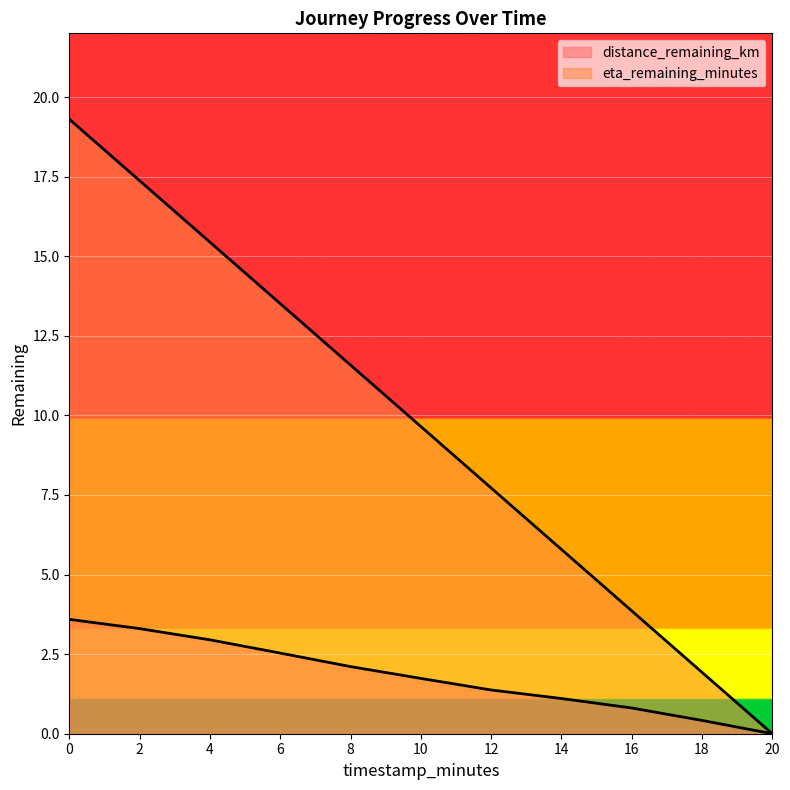

What is the difference between the maximum and minimum values in the eta_remaining_minutes series?

19.3